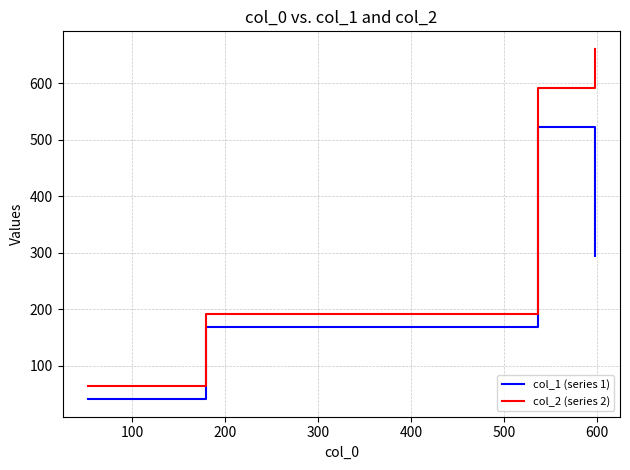

What is the average value of the col_2 (series 2) series?

377